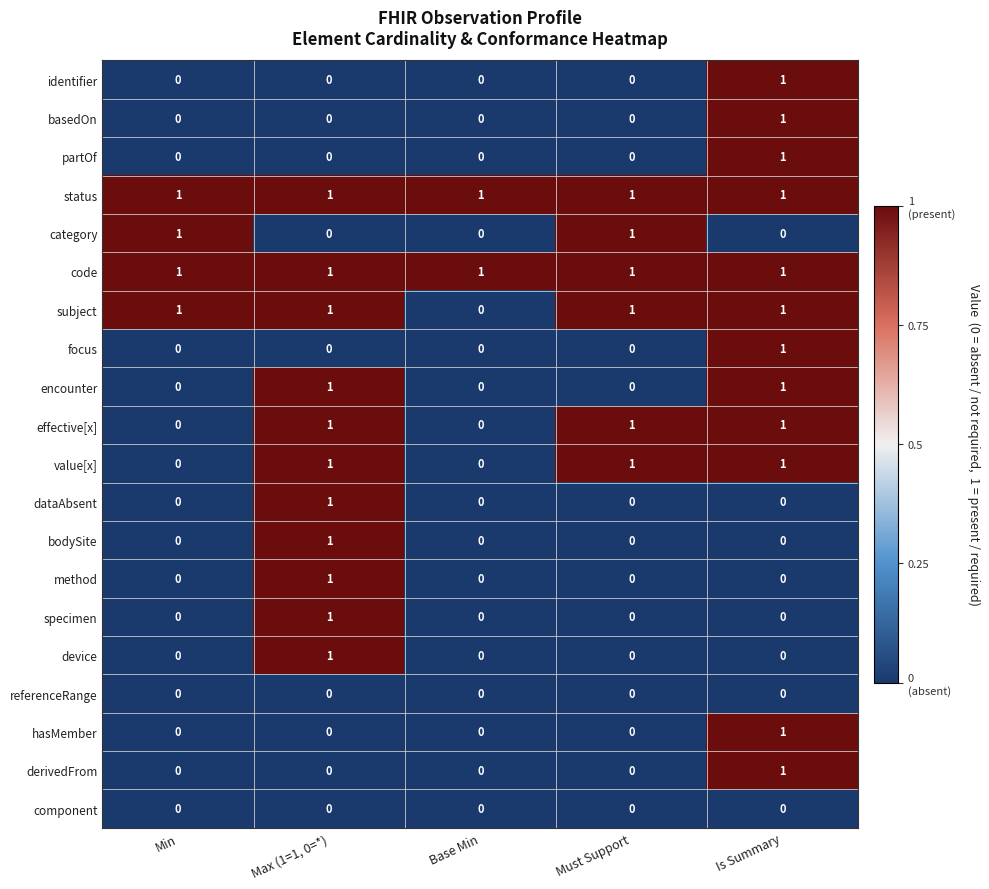

At which label is subject closest to 0?

Base Min